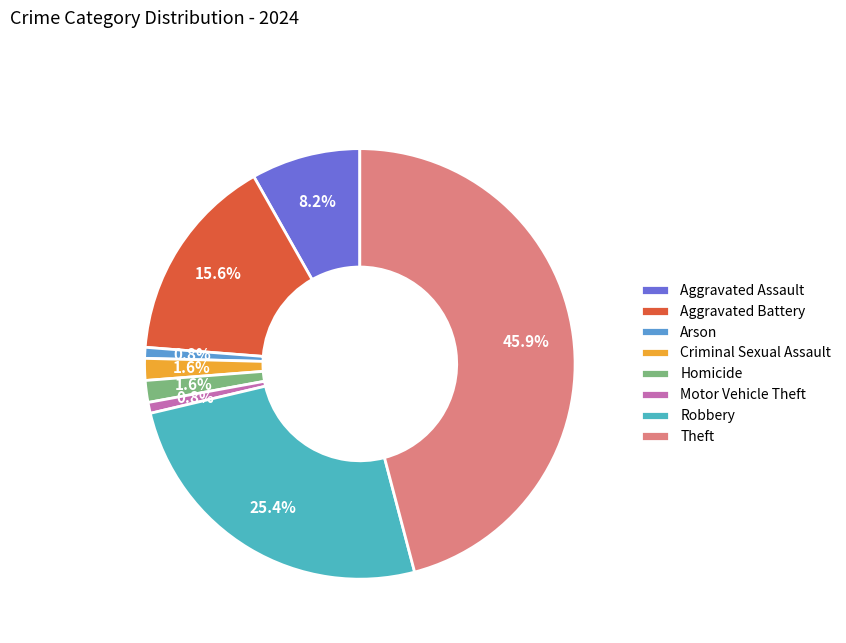

True or false: Aggravated Assault accounts for 8% of the total.

True